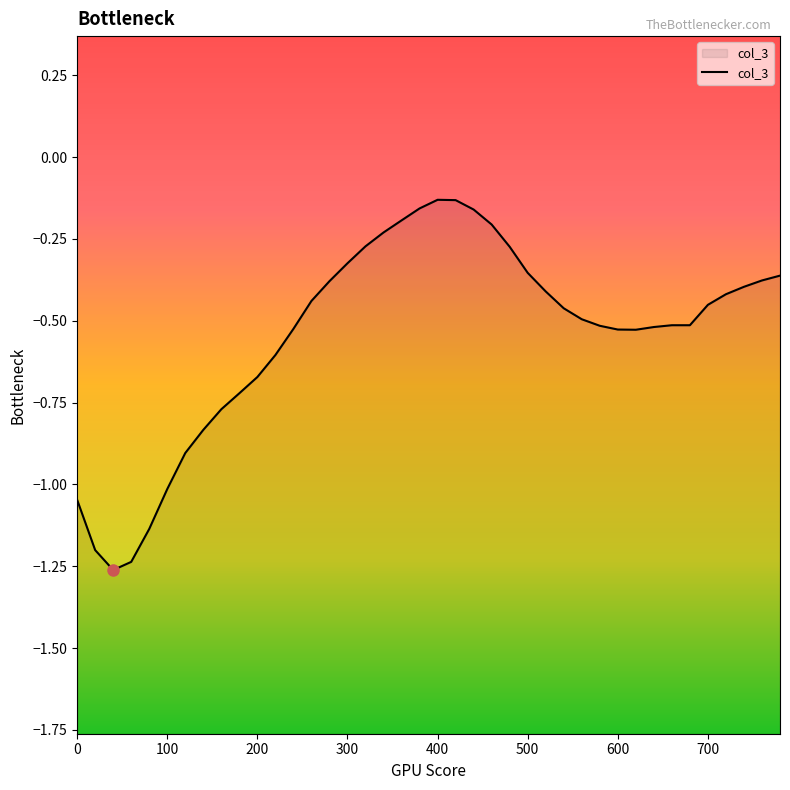

Reading left to right, list all the values displayed in this chart.

0=-1.0	20=-1.2	40=-1.3	60=-1.2	80=-1.1	100=-1.0	120=-0.9	140=-0.8	160=-0.8	180=-0.7	200=-0.7	220=-0.6	240=-0.5	260=-0.4	280=-0.4	300=-0.3	320=-0.3	340=-0.2	360=-0.2	380=-0.2	400=-0.1	420=-0.1	440=-0.2	460=-0.2	480=-0.3	500=-0.4	520=-0.4	540=-0.5	560=-0.5	580=-0.5	600=-0.5	620=-0.5	640=-0.5	660=-0.5	680=-0.5	700=-0.5	720=-0.4	740=-0.4	760=-0.4	780=-0.4